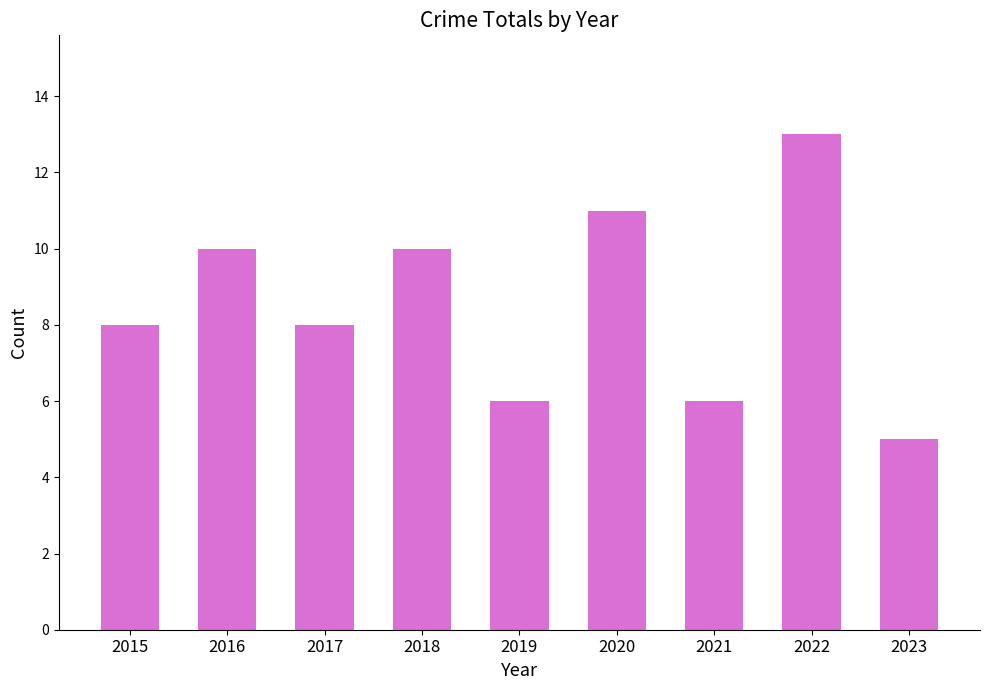

What is the value of the 2nd bar from the left?

10